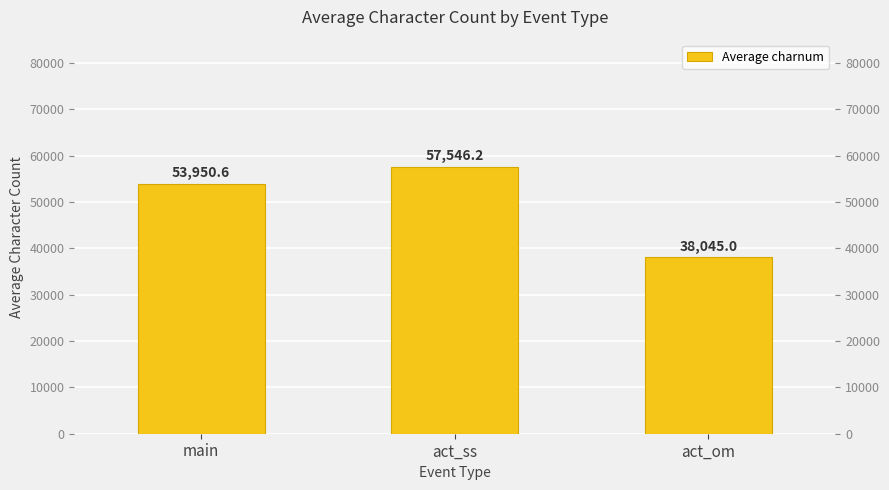

True or false: the data shows 57546.2 at act_ss.

True